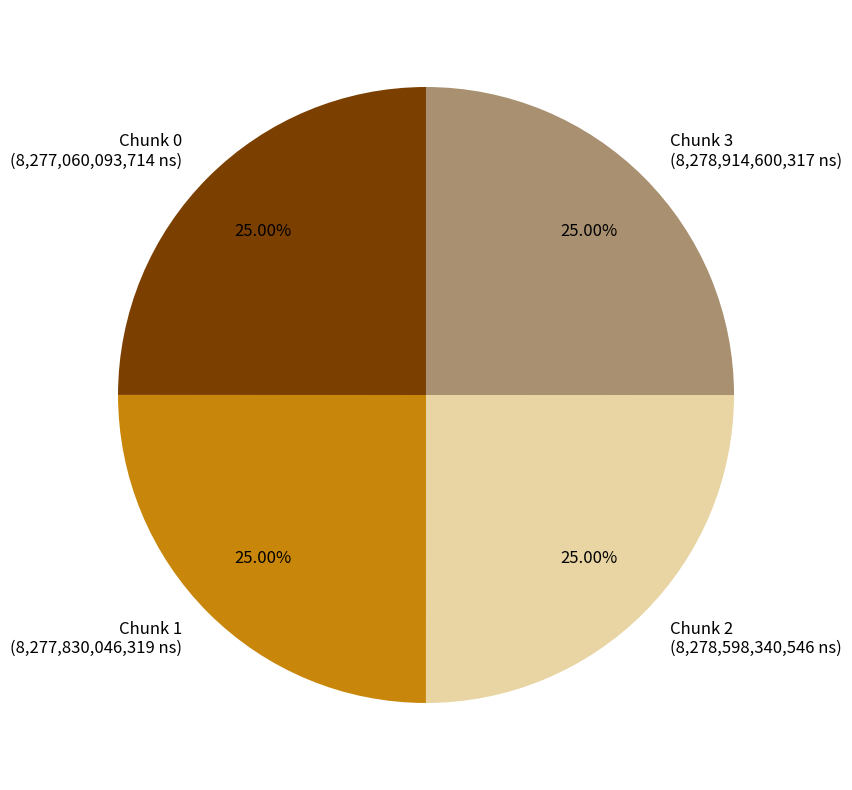

Combined, what portion of the pie is Chunk 2 and Chunk 3?

50.0%